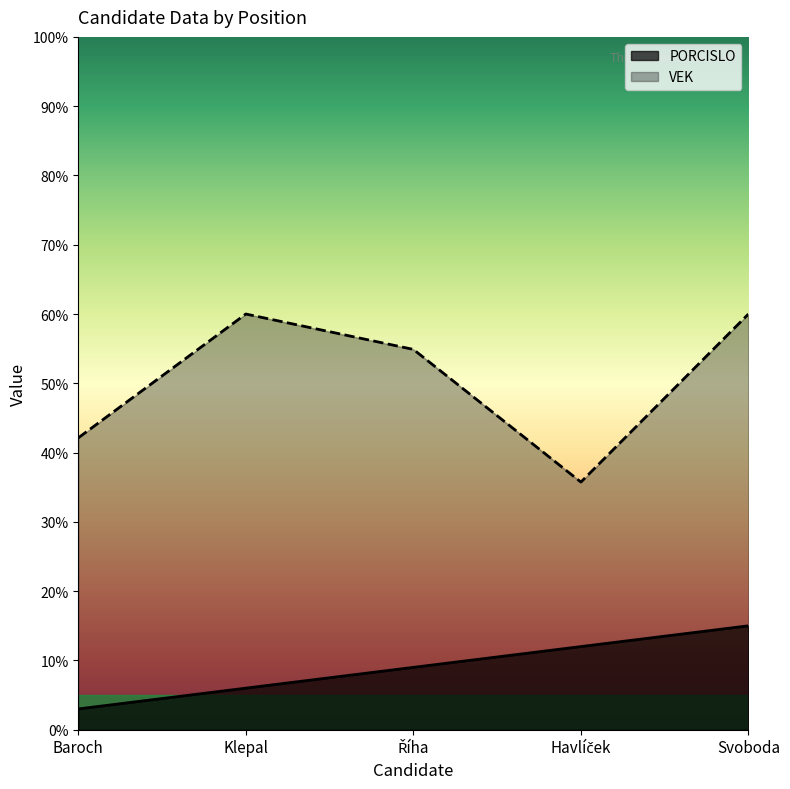

How many values in the PORCISLO series exceed 9?

2